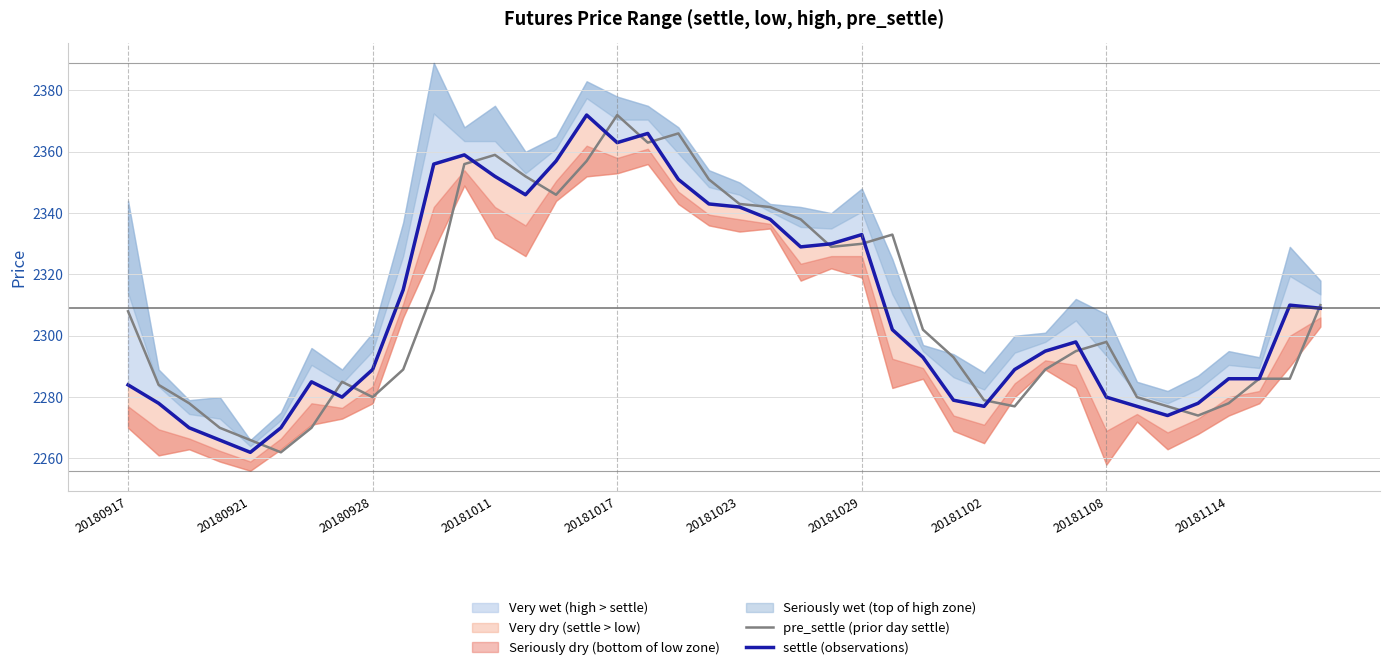

The value of pre_settle (prior day settle) at 20181023 is 550. True or false?

False